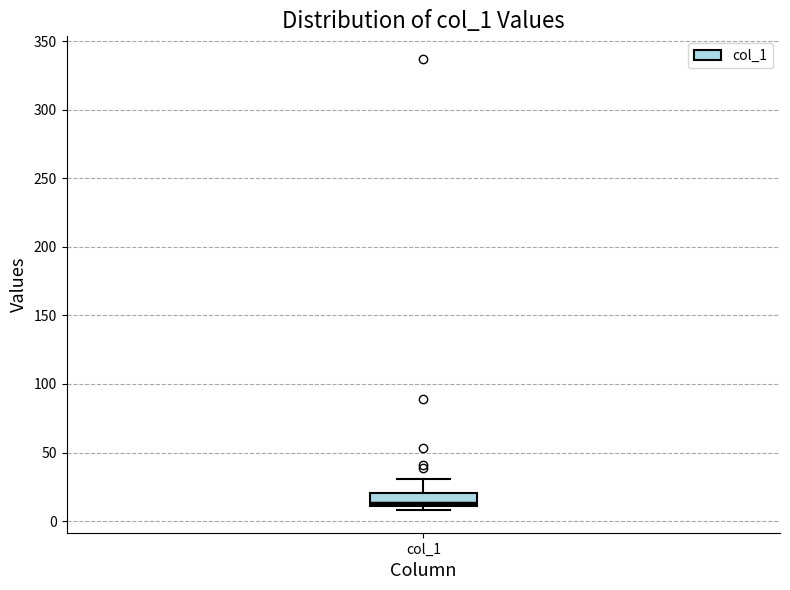

Read this box plot against the y-axis: the position of the median line, the range covered by the box, and the ends of both whiskers. The values are not printed on the chart, so give them approximately, as read against the axis.

median 15, box 10 to 20, whiskers 10 (just below the box's lower edge) to 30